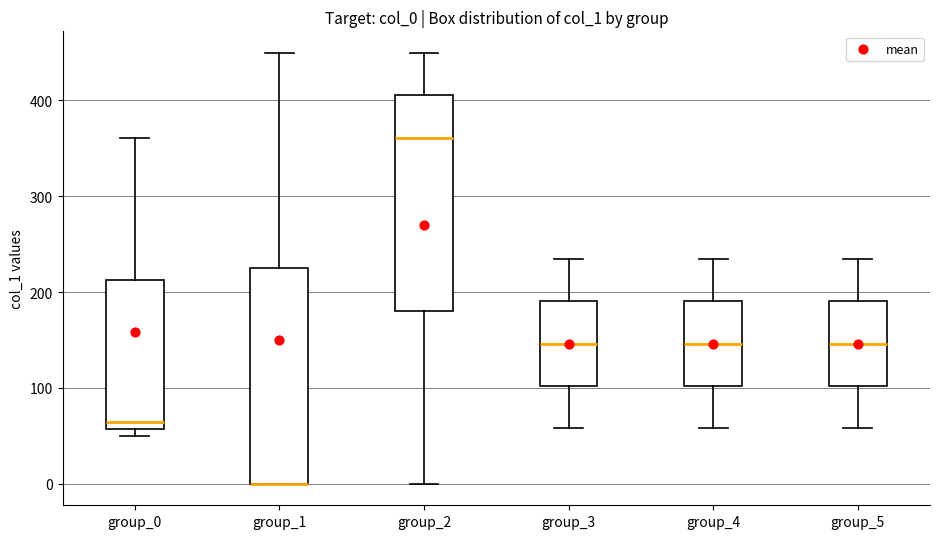

Where is the upper edge of the box for group_0 on the y-axis? The values are not printed on the chart, so give them approximately, as read against the axis.

210